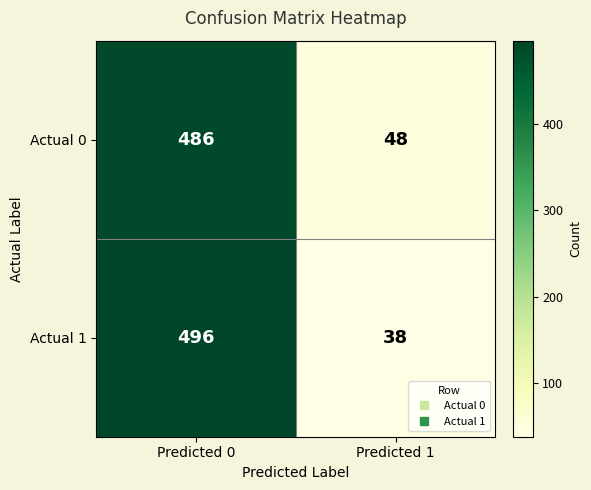

Is it true that Actual 1 equals 496 at Predicted 0?

True